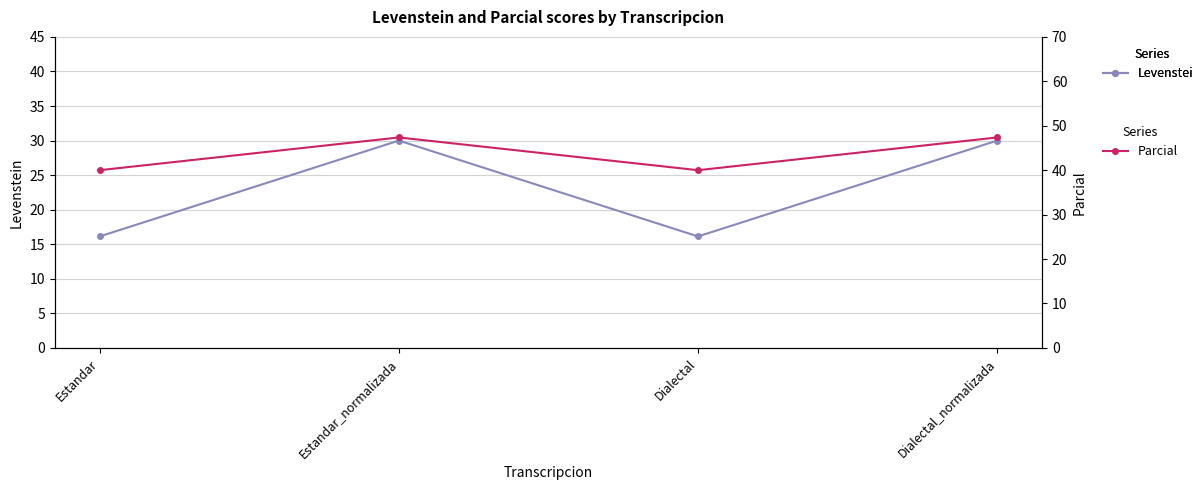

What is the average value of the Levenstein series?

23.1